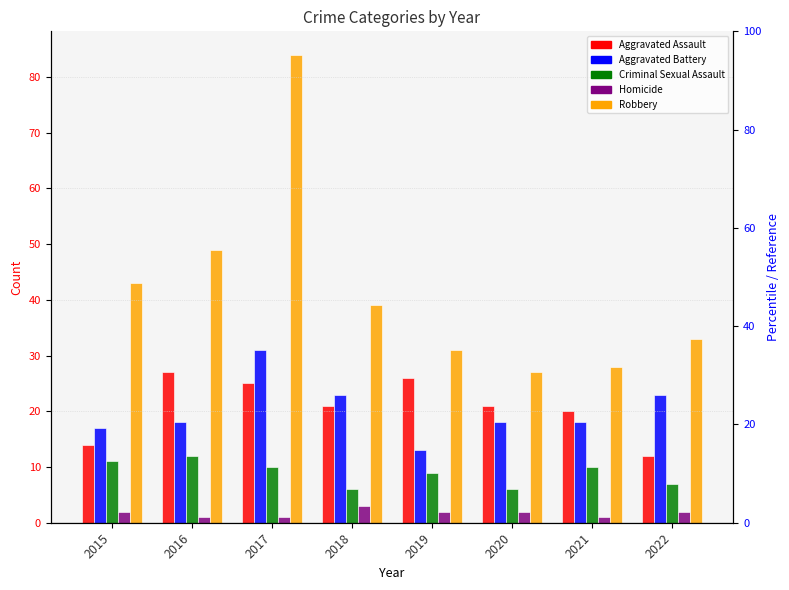

How many groups of bars are there?

8